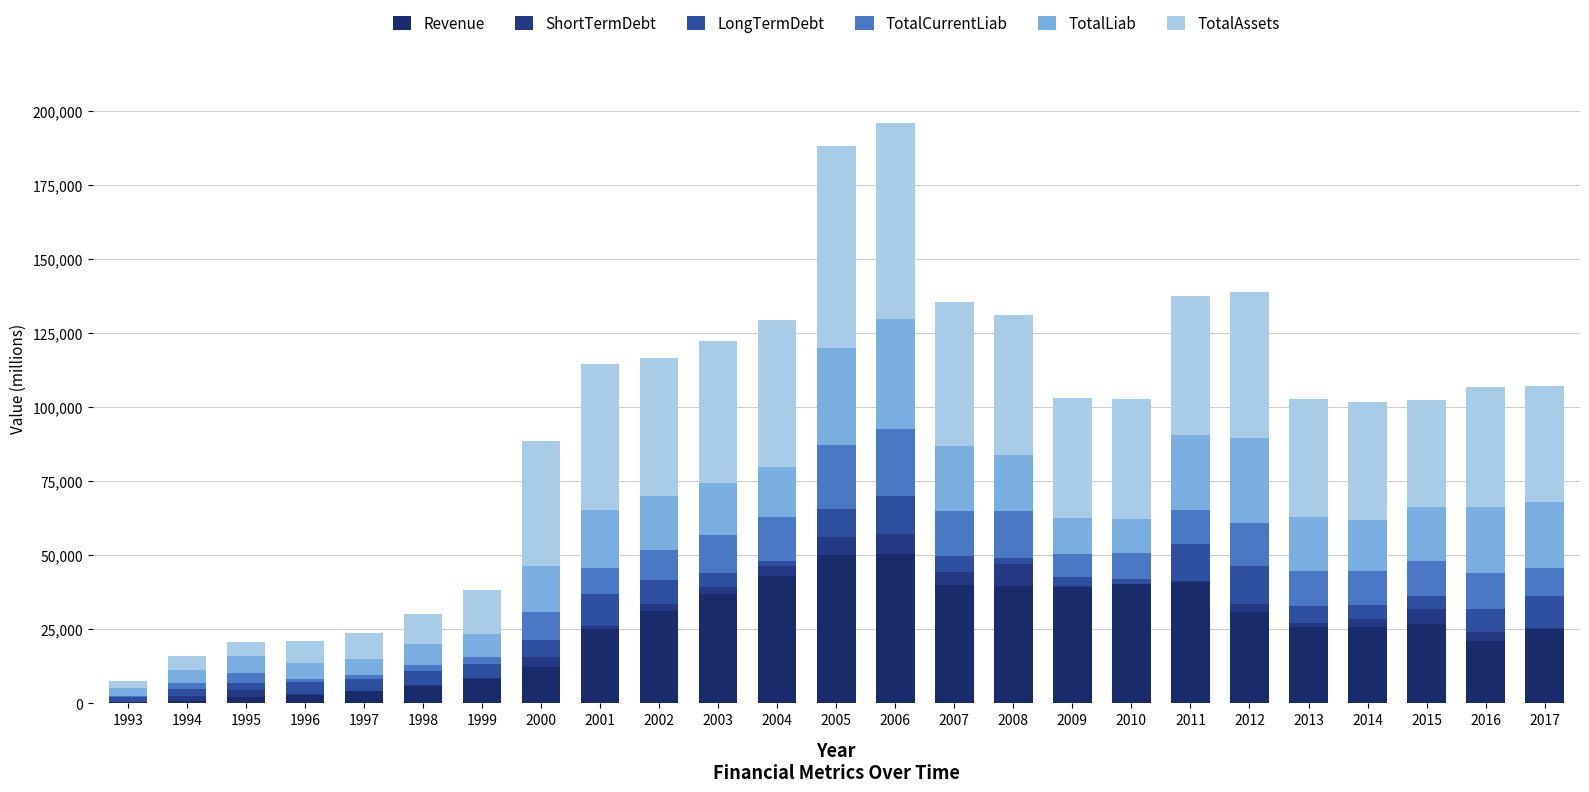

True or false: LongTermDebt has a value of 3360 at 2000.

False